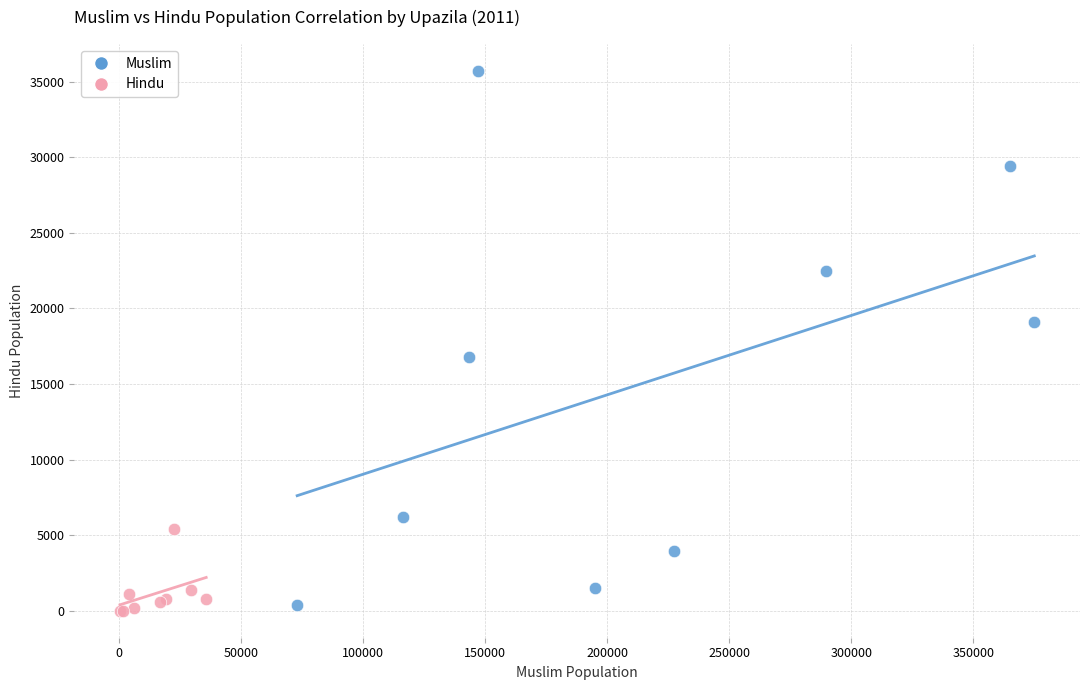

Which series has the largest Y range (max minus min)?

Muslim